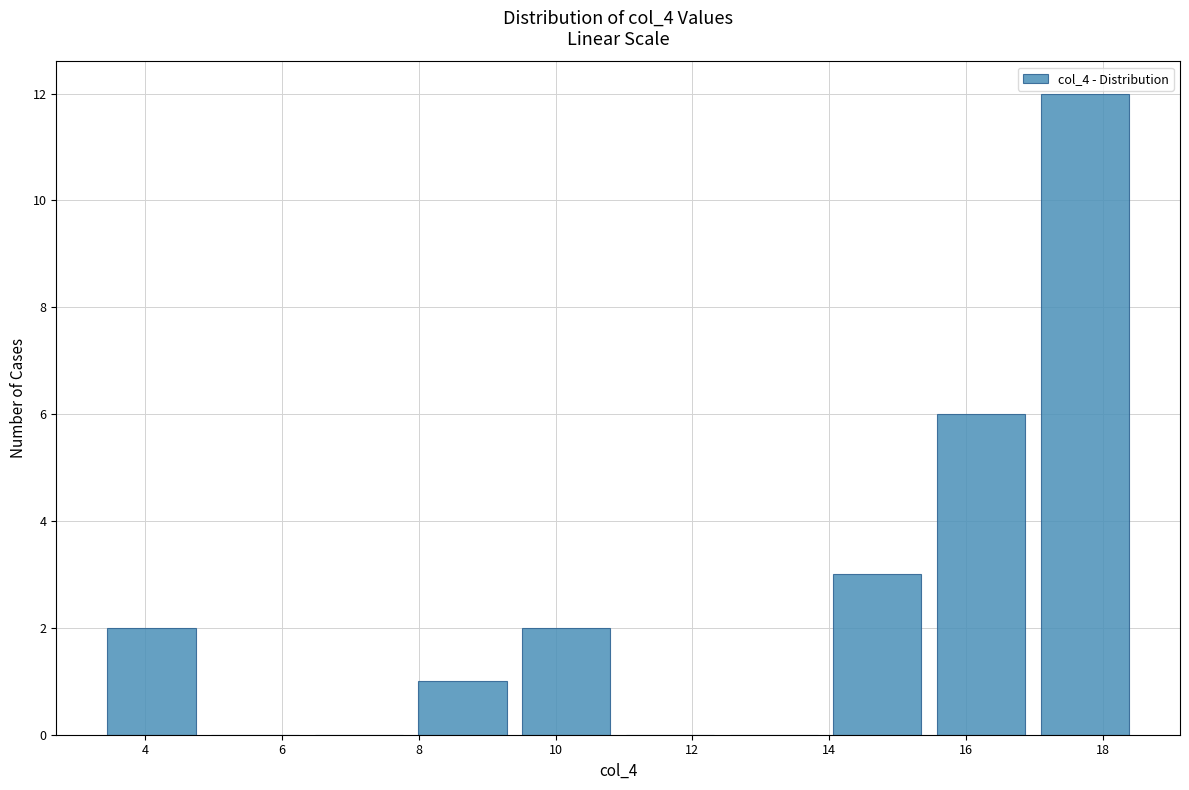

Which range on the x-axis has the tallest bar?

17.0 to 18.6